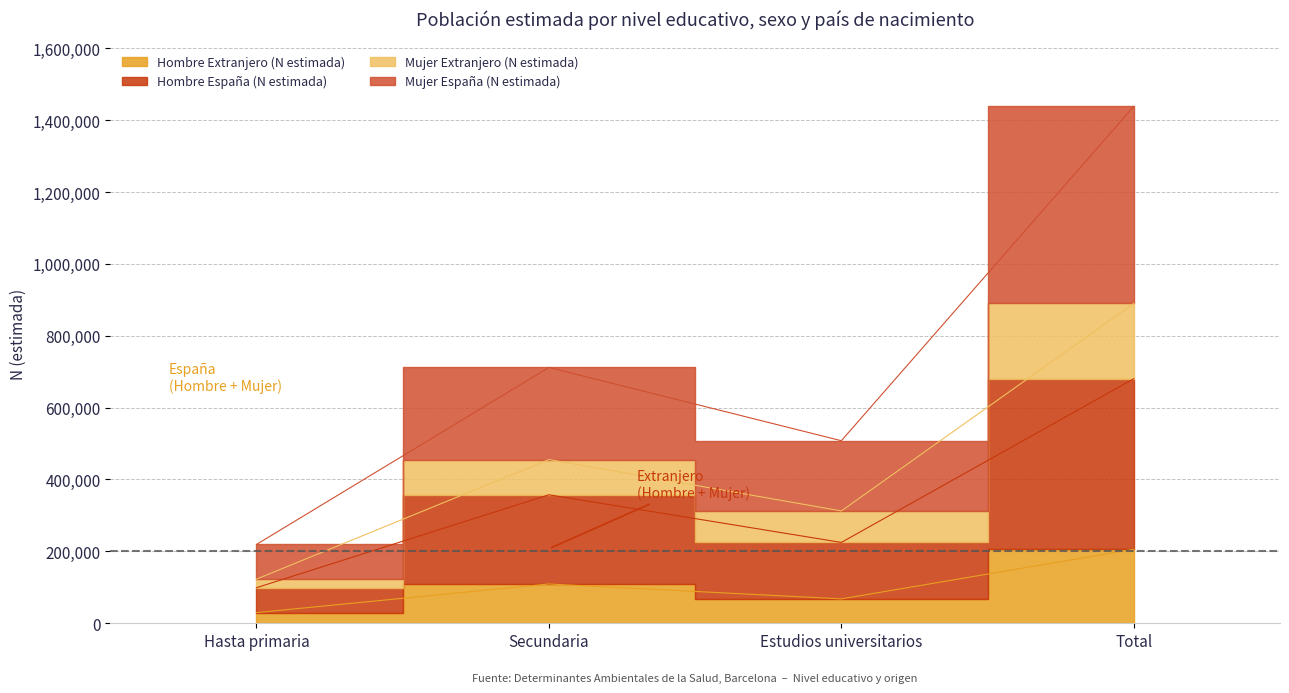

True or false: Hombre Extranjero (N estimada) and Mujer Extranjero (N estimada) cross at least once.

False